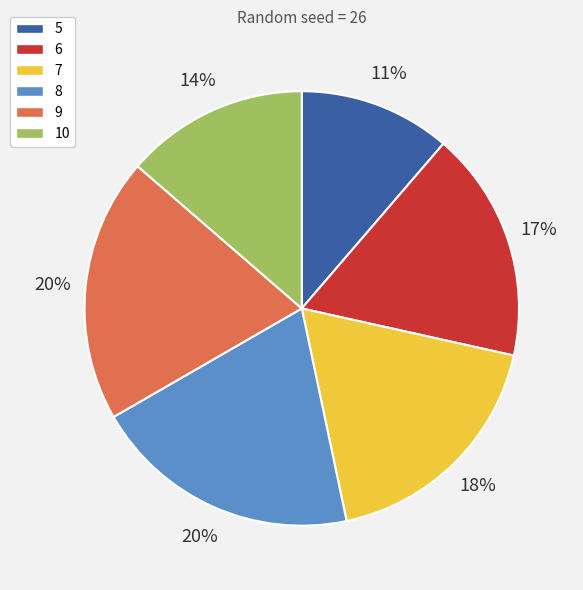

Which has a higher value, 9 or 6?

9